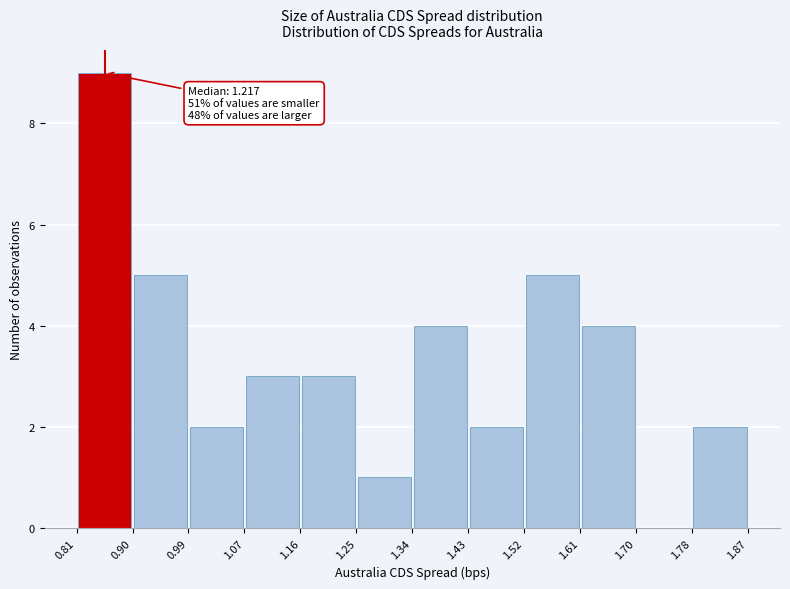

Which range on the x-axis has the tallest bar?

0.81 to 0.90